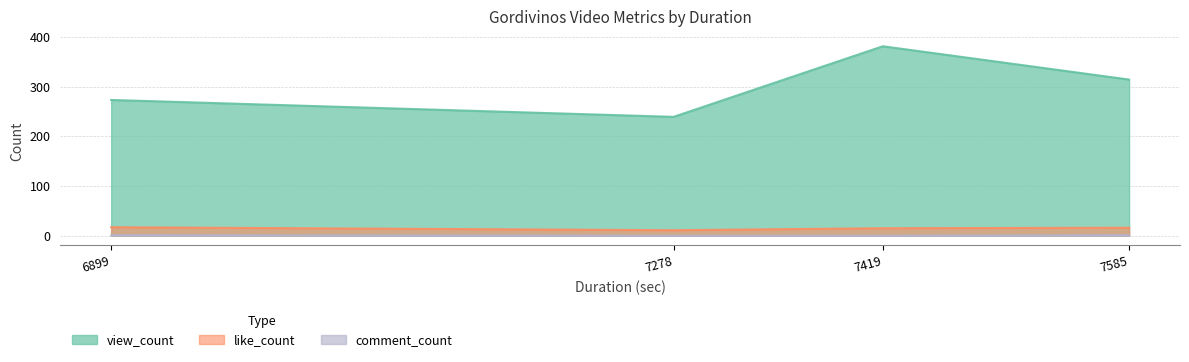

True or false: like_count and comment_count intersect in this chart.

False